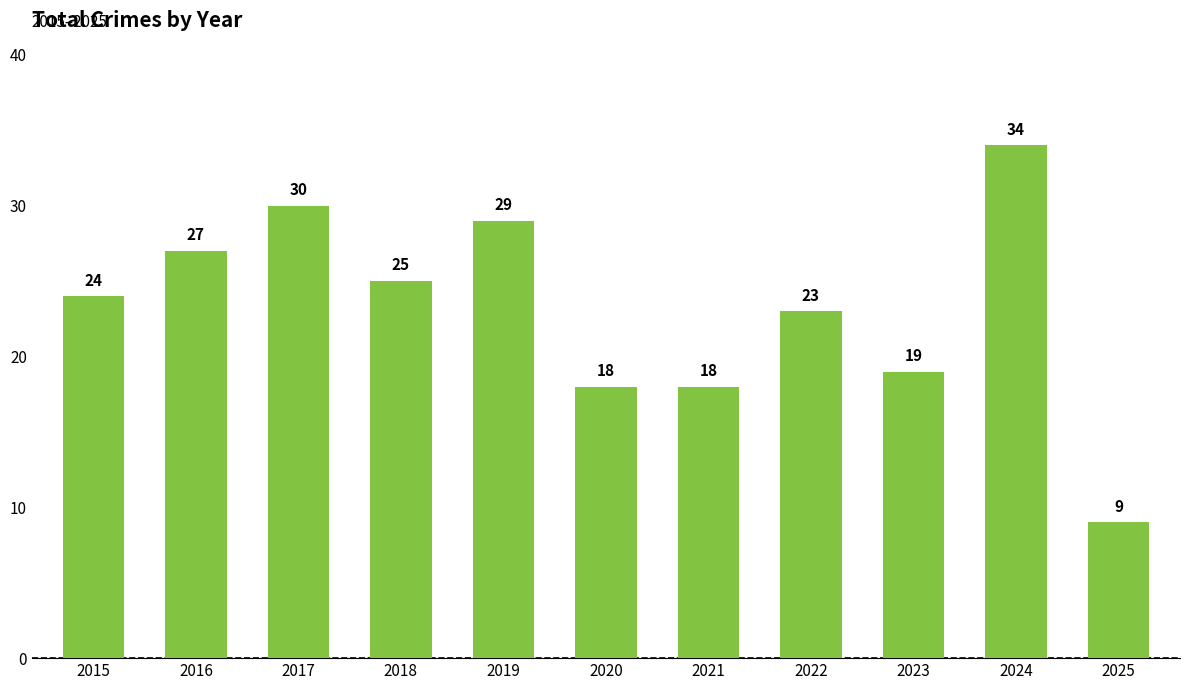

What is the sum of all values?

256